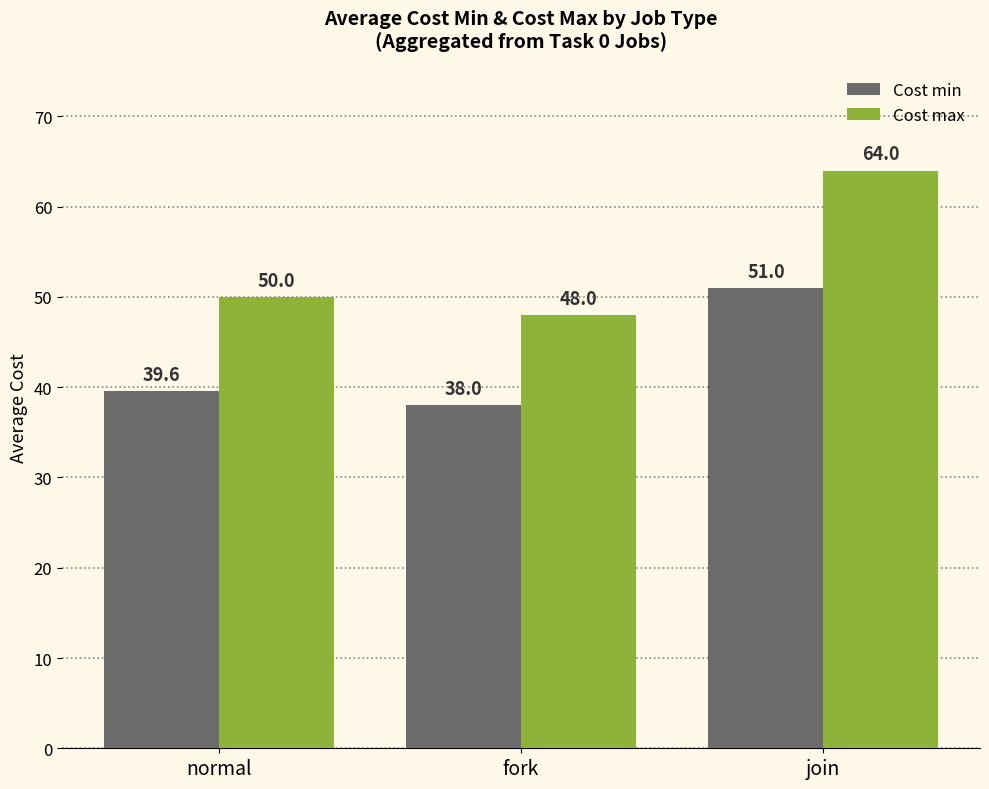

The Cost min series shows 55.8 at normal. True or false?

False